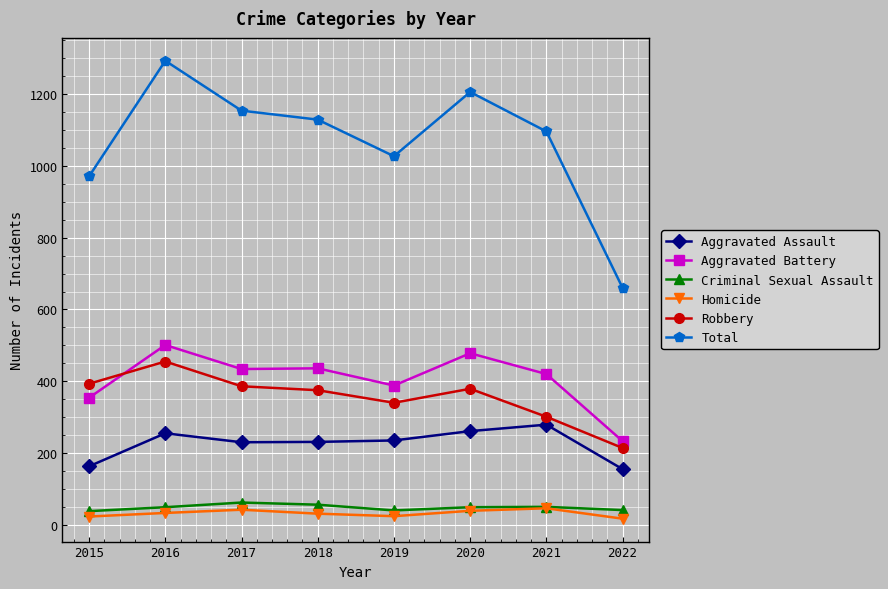

Which series has the widest spread of values?

Total